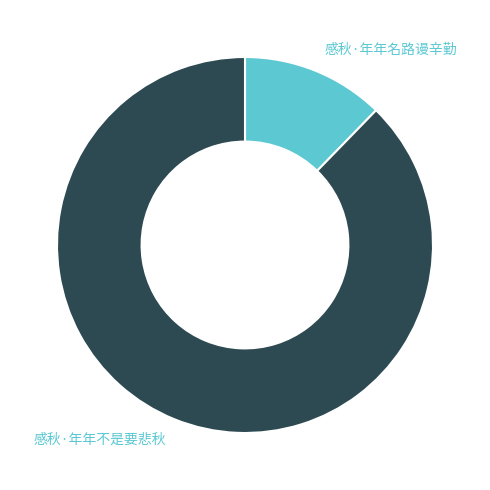

Which category has the smallest portion of the pie?

感秋·年年名路谩辛勤